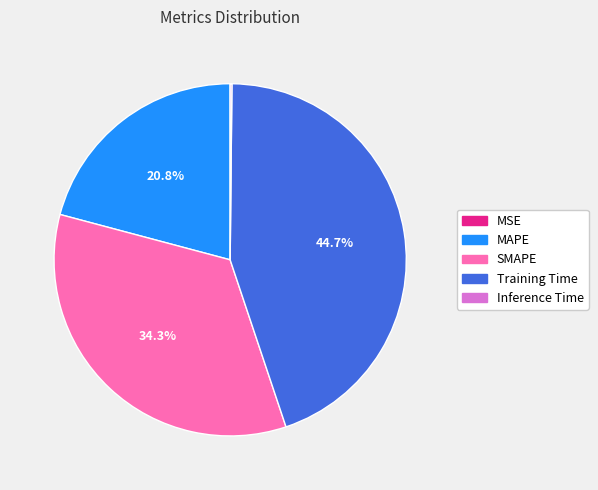

Do MAPE and SMAPE together represent more than half of the pie?

Yes